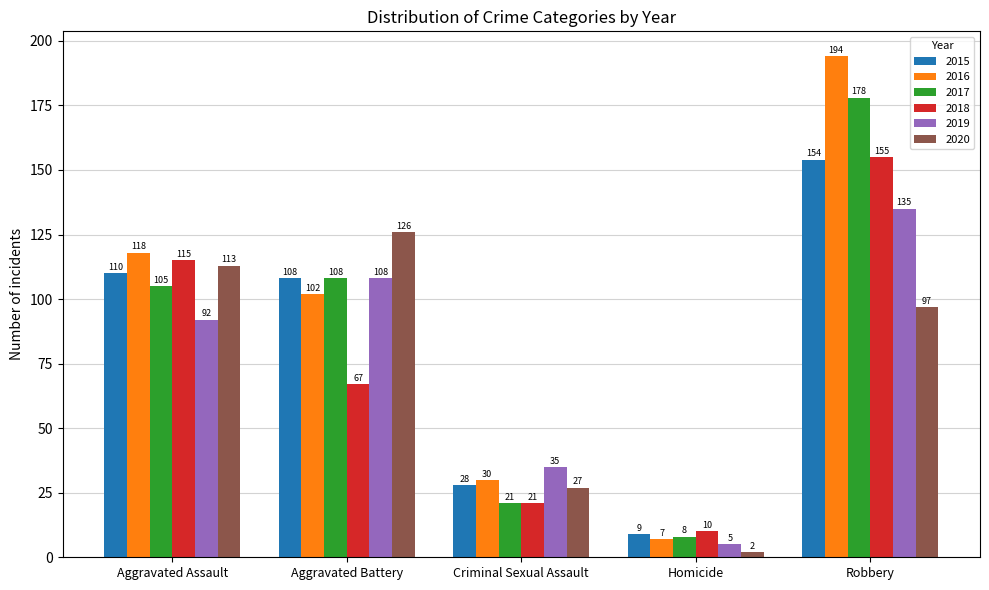

List the series in order of their peak value, highest first.

2016, 2017, 2018, 2015, 2019, 2020